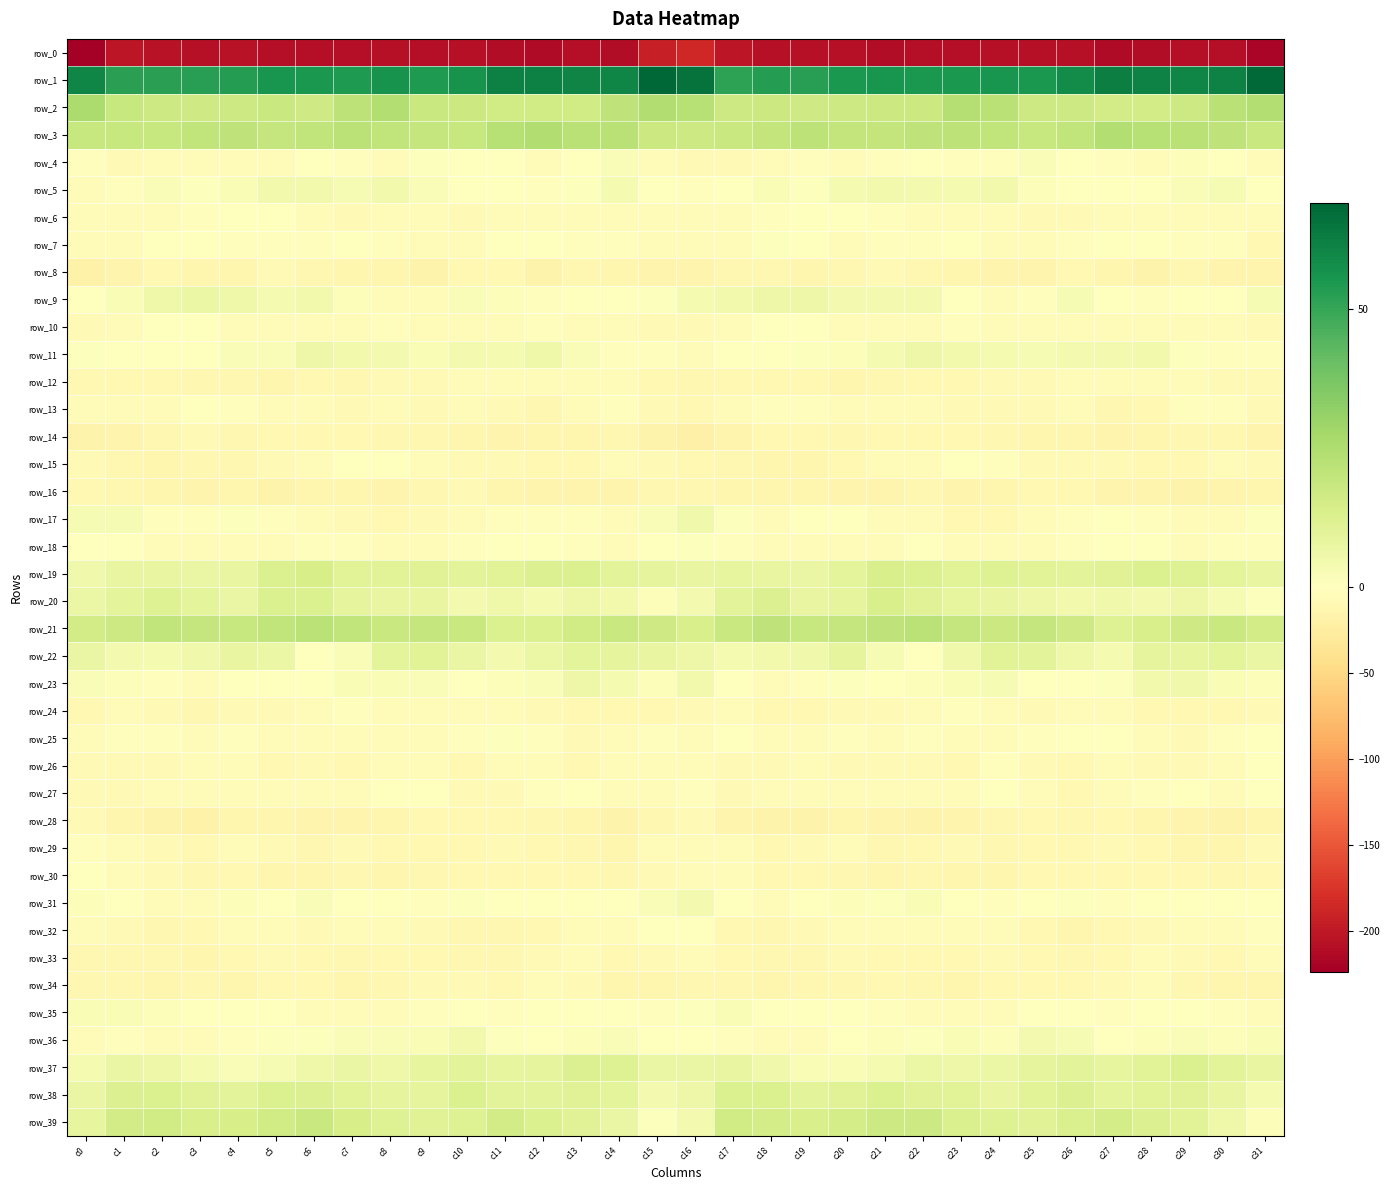

At which category is the sum across all series the highest?

c6